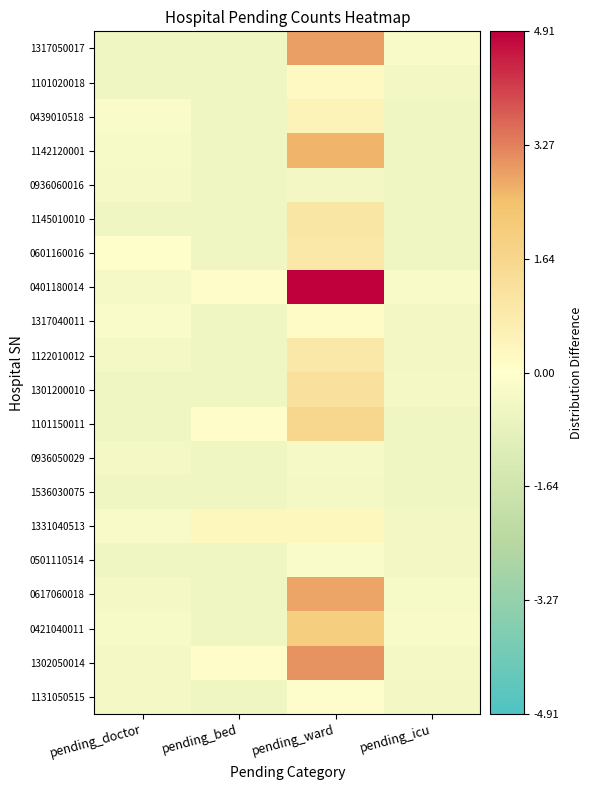

Reading left to right, transcribe all the data shown in this chart.

1317050017: pending_doctor=-0.5	pending_bed=-0.5	pending_ward=2.9	pending_icu=-0.2
1101020018: pending_doctor=-0.5	pending_bed=-0.5	pending_ward=0.2	pending_icu=-0.5
0439010518: pending_doctor=-0.2	pending_bed=-0.5	pending_ward=0.5	pending_icu=-0.5
1142120001: pending_doctor=-0.3	pending_bed=-0.5	pending_ward=2.6	pending_icu=-0.5
0936060016: pending_doctor=-0.3	pending_bed=-0.5	pending_ward=-0.5	pending_icu=-0.5
1145010010: pending_doctor=-0.5	pending_bed=-0.5	pending_ward=1.0	pending_icu=-0.5
0601160016: pending_doctor=-0.0	pending_bed=-0.5	pending_ward=0.9	pending_icu=-0.5
0401180014: pending_doctor=-0.3	pending_bed=0.1	pending_ward=4.9	pending_icu=-0.2
1317040011: pending_doctor=-0.2	pending_bed=-0.5	pending_ward=0.1	pending_icu=-0.5
1122010012: pending_doctor=-0.4	pending_bed=-0.5	pending_ward=0.9	pending_icu=-0.5
1301200010: pending_doctor=-0.5	pending_bed=-0.5	pending_ward=1.2	pending_icu=-0.4
1101150011: pending_doctor=-0.5	pending_bed=0.1	pending_ward=1.6	pending_icu=-0.5
0936050029: pending_doctor=-0.4	pending_bed=-0.5	pending_ward=-0.3	pending_icu=-0.5
1536030075: pending_doctor=-0.5	pending_bed=-0.5	pending_ward=-0.4	pending_icu=-0.5
1331040513: pending_doctor=-0.2	pending_bed=0.4	pending_ward=0.4	pending_icu=-0.5
0501110514: pending_doctor=-0.5	pending_bed=-0.5	pending_ward=-0.2	pending_icu=-0.5
0617060018: pending_doctor=-0.4	pending_bed=-0.5	pending_ward=2.8	pending_icu=-0.3
0421040011: pending_doctor=-0.3	pending_bed=-0.5	pending_ward=2.0	pending_icu=-0.2
1302050014: pending_doctor=-0.4	pending_bed=0.1	pending_ward=3.1	pending_icu=-0.4
1131050515: pending_doctor=-0.4	pending_bed=-0.5	pending_ward=-0.1	pending_icu=-0.5